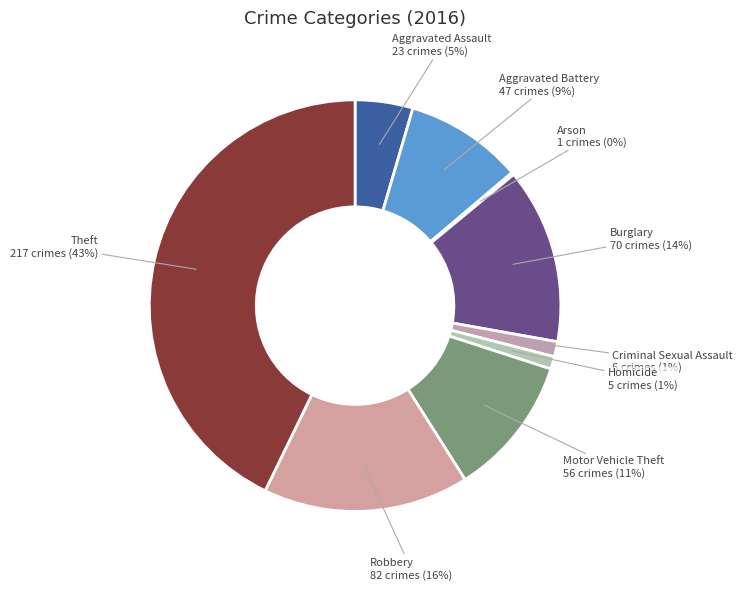

Between Motor Vehicle Theft and Aggravated Battery, which is larger?

Motor Vehicle Theft